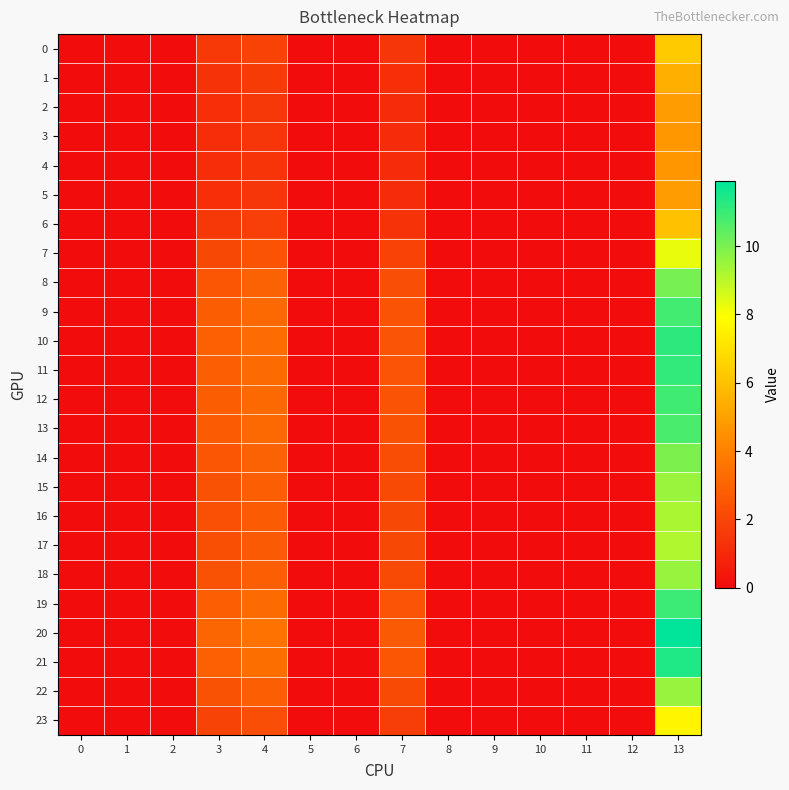

Which category has the highest value across all series?

13